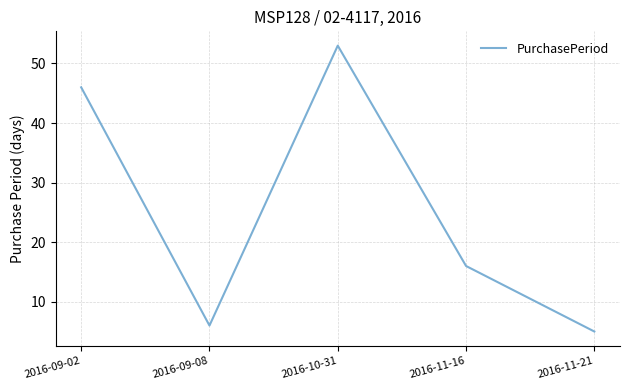

List the labels in order of value, smallest first.

2016-11-21, 2016-09-08, 2016-11-16, 2016-09-02, 2016-10-31